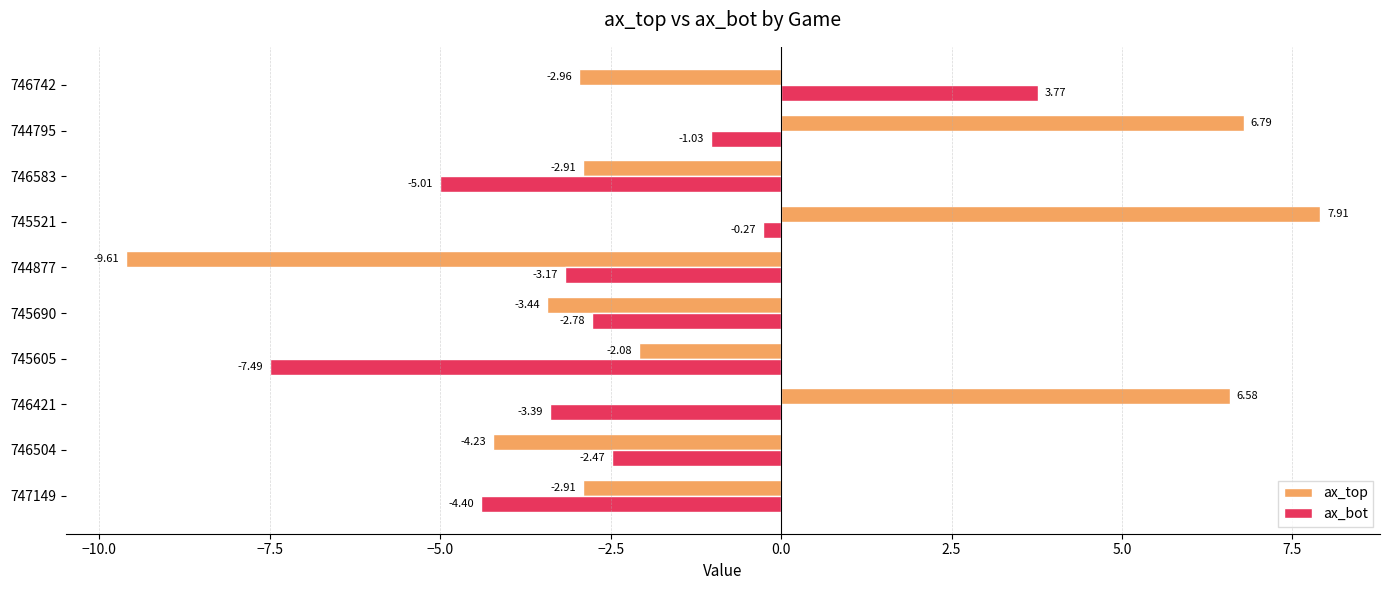

Which series changed the most between 747149 and 745690?

ax_bot